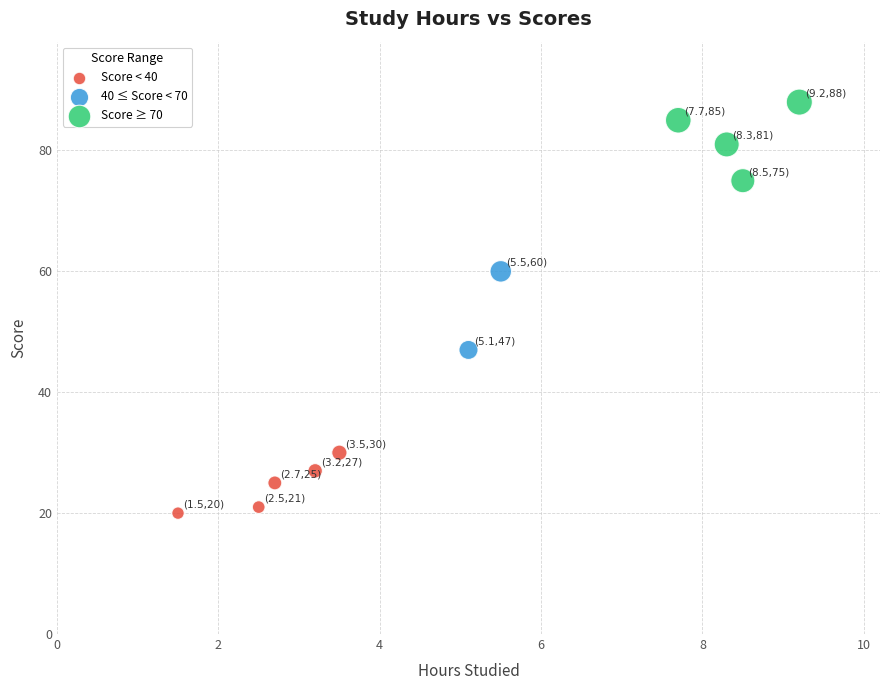

What are all the series names shown in the legend?

Score < 40, 40 ≤ Score < 70, Score ≥ 70